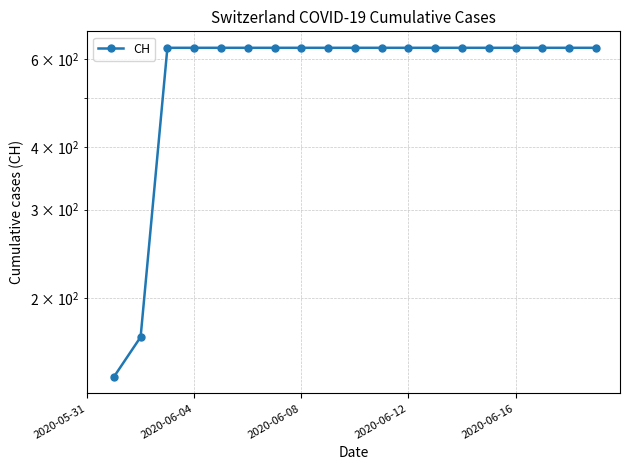

How many categories are shown in the chart?

19